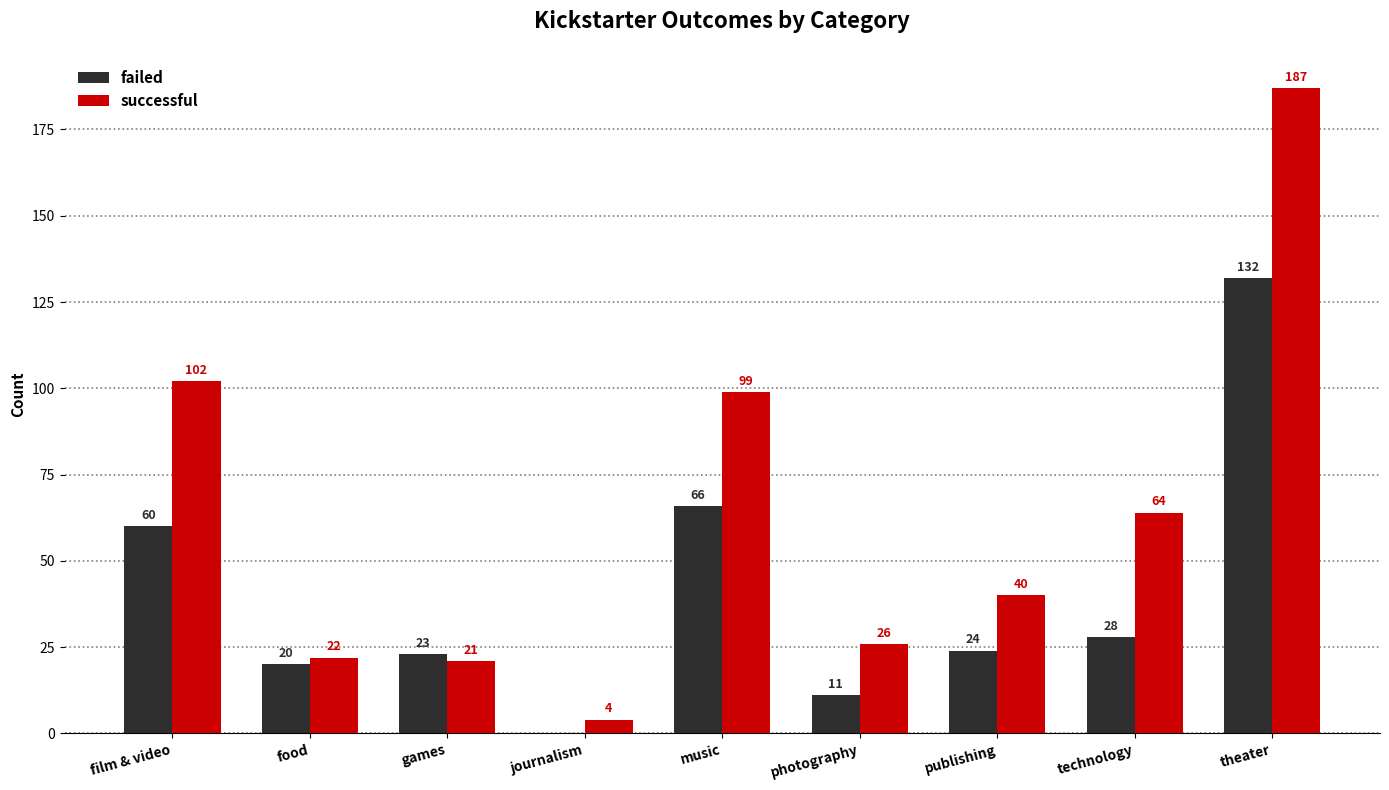

Which series has the largest total across all categories?

successful